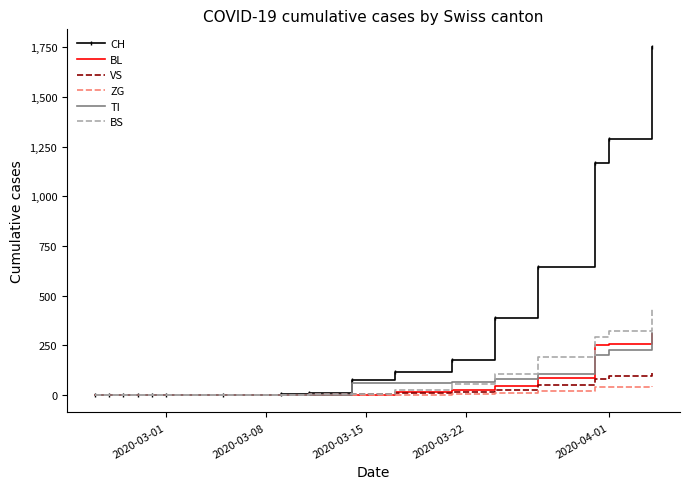

Which series has the largest total across all categories?

CH